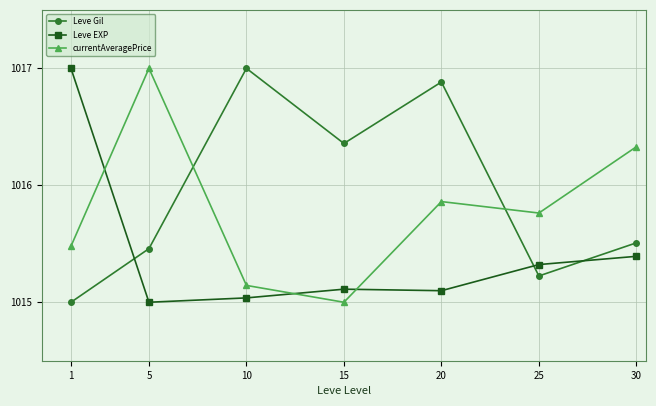

At which label is currentAveragePrice closest to 1016?

20